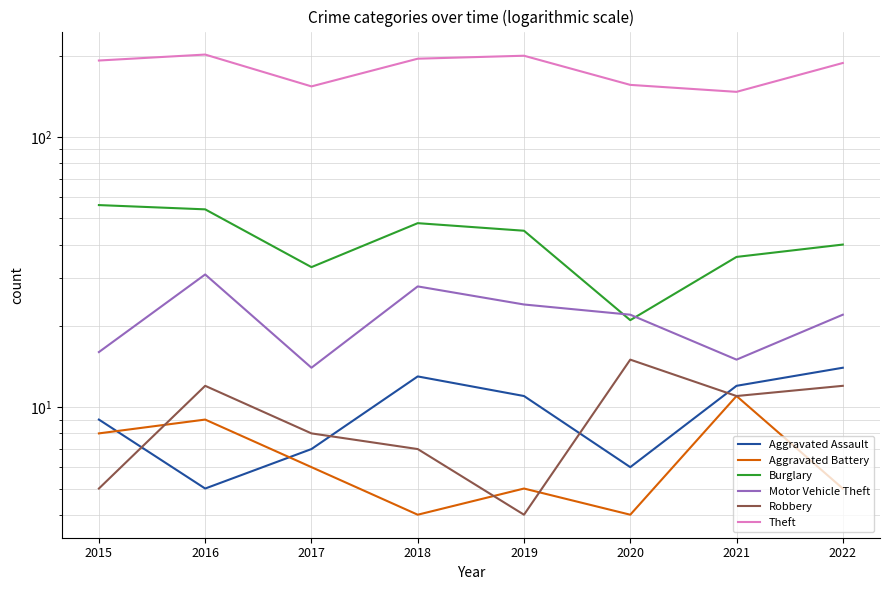

What is the greatest value displayed?

202